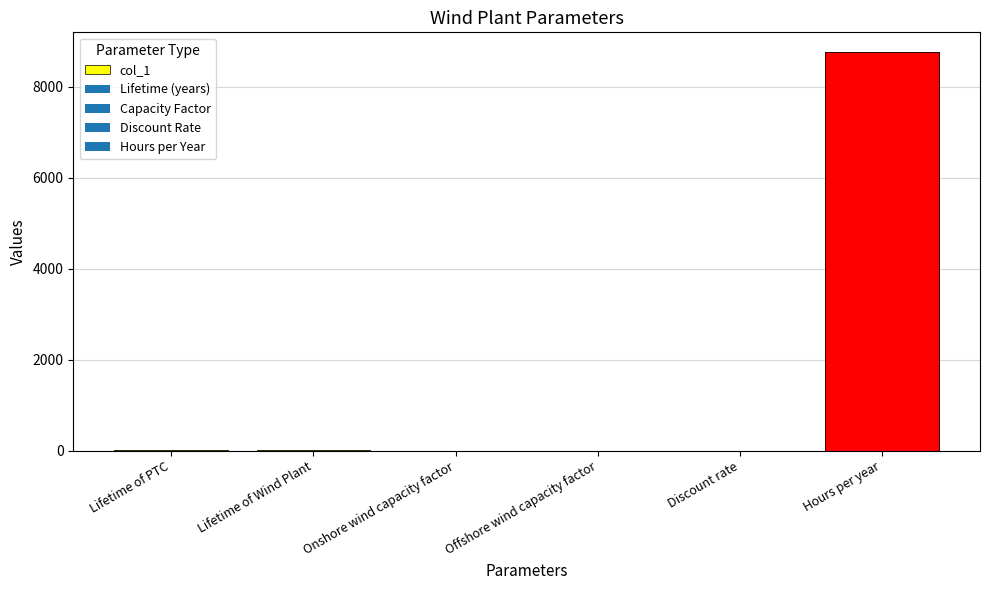

What is the difference between the second highest and minimum values?

30.0